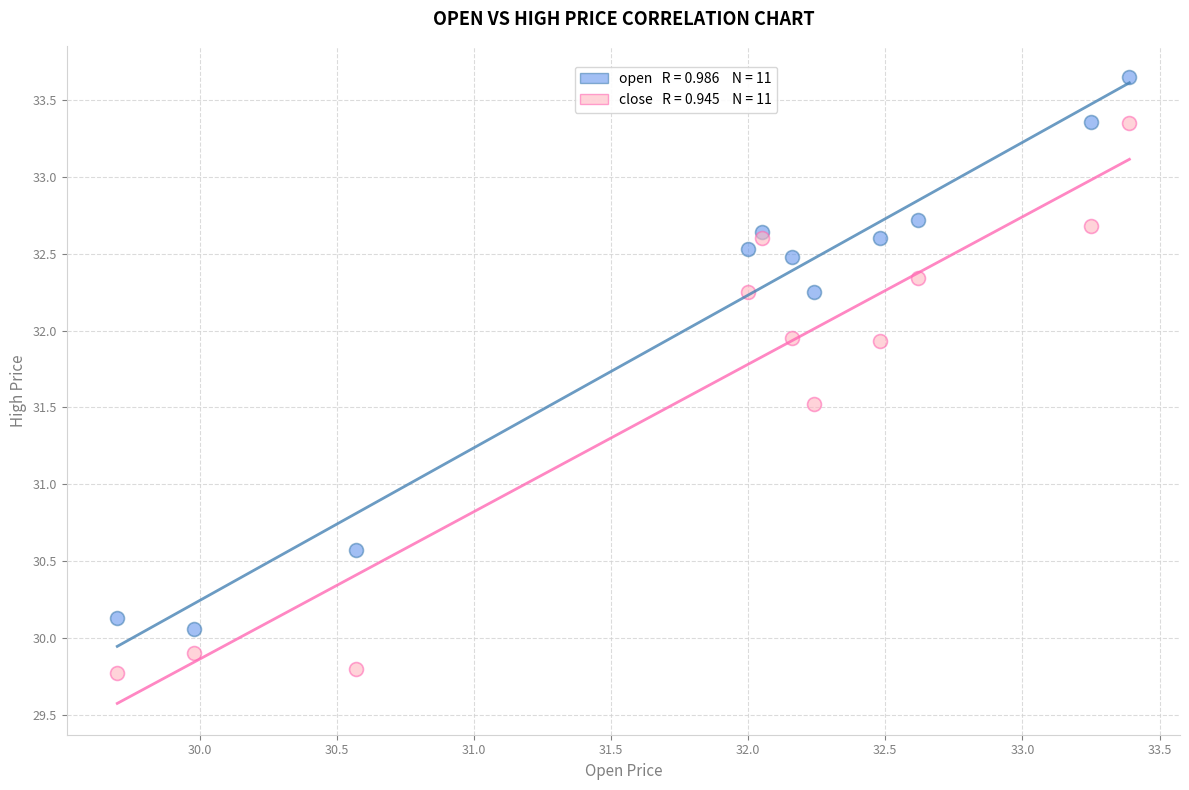

Across all series, what Y value is closest to 31?

30.6